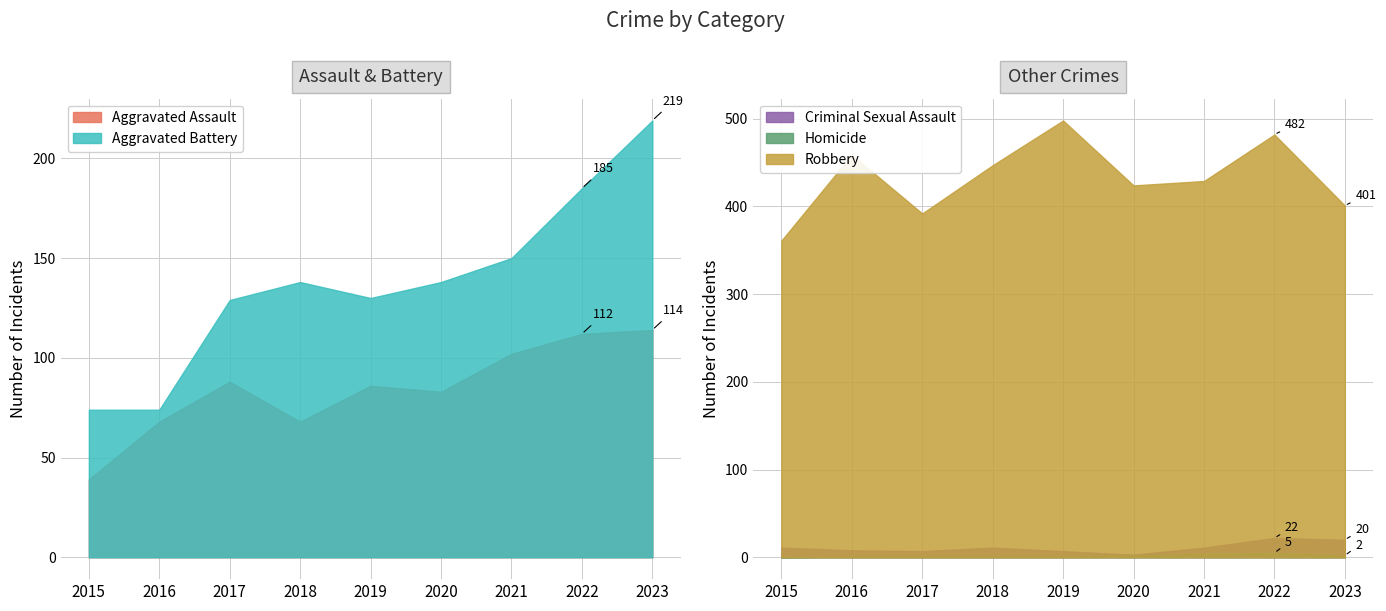

How many data points in Aggravated Assault are less than 86?

4